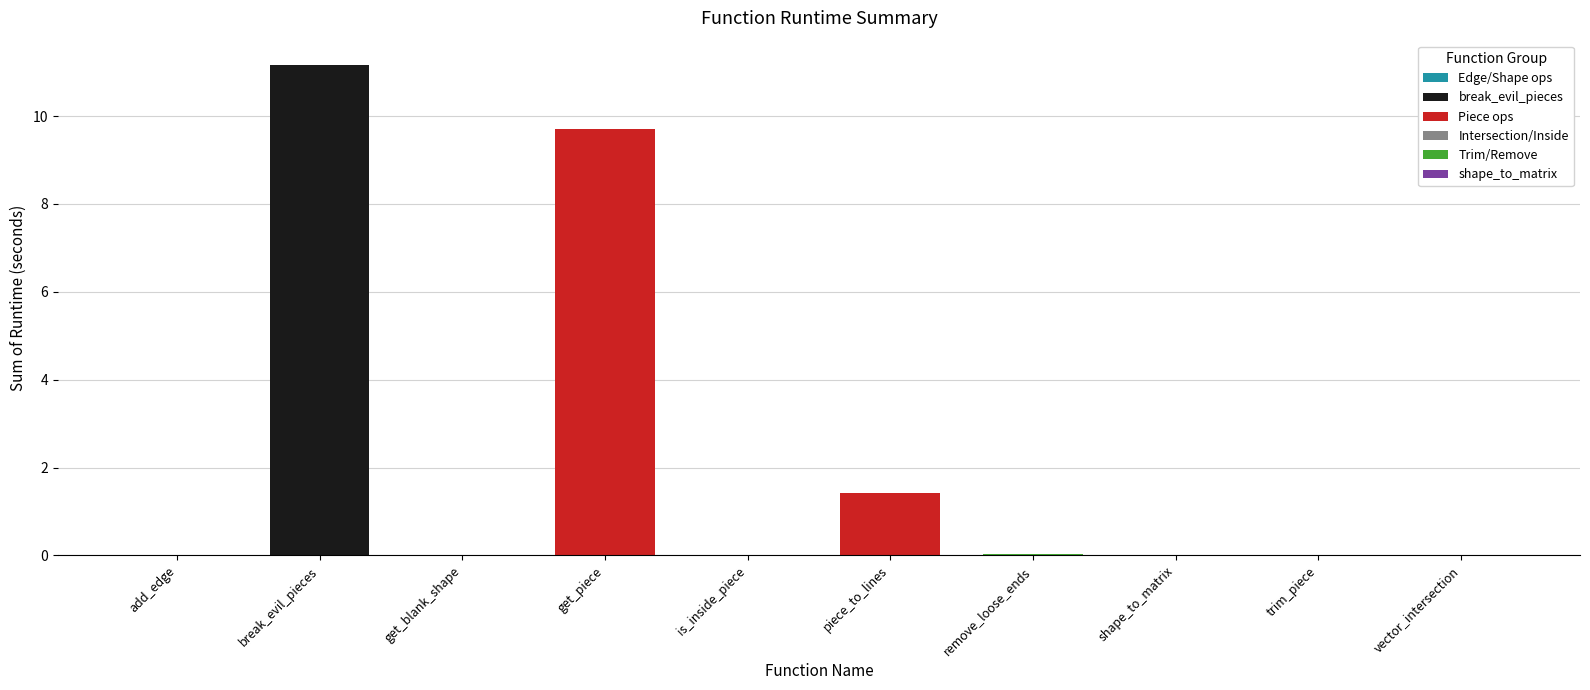

Between piece_to_lines and get_piece, which is larger?

get_piece